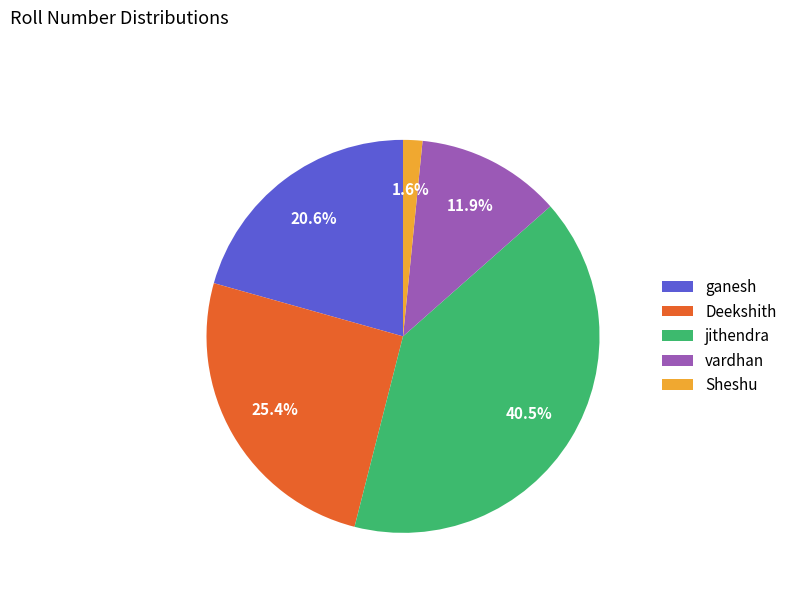

Which slice is the largest?

jithendra